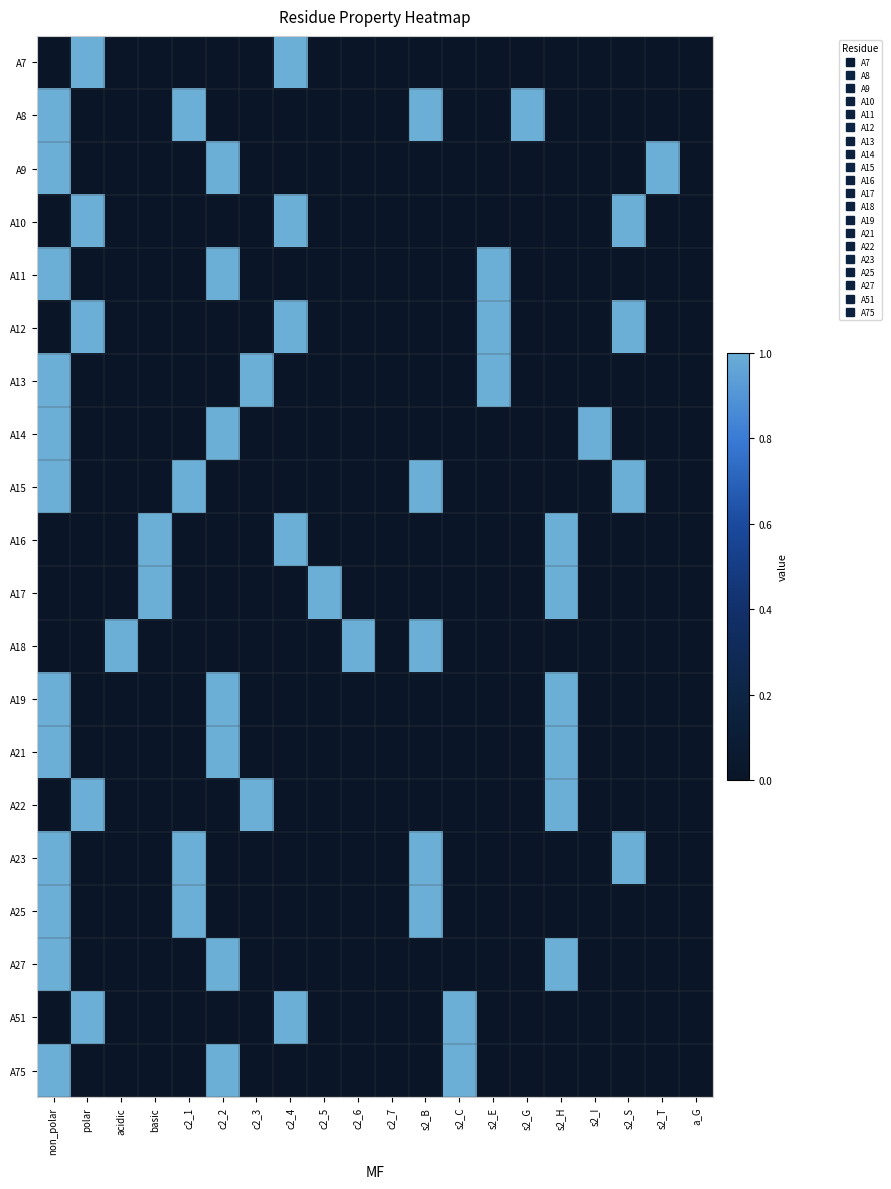

Reading left to right, list all the values displayed in this chart.

A7: non_polar=0	polar=1	acidic=0	basic=0	c2_1=0	c2_2=0	c2_3=0	c2_4=1	c2_5=0	c2_6=0	c2_7=0	s2_B=0	s2_C=0	s2_E=0	s2_G=0	s2_H=0	s2_I=0	s2_S=0	s2_T=0	a_G=0
A8: non_polar=1	polar=0	acidic=0	basic=0	c2_1=1	c2_2=0	c2_3=0	c2_4=0	c2_5=0	c2_6=0	c2_7=0	s2_B=1	s2_C=0	s2_E=0	s2_G=1	s2_H=0	s2_I=0	s2_S=0	s2_T=0	a_G=0
A9: non_polar=1	polar=0	acidic=0	basic=0	c2_1=0	c2_2=1	c2_3=0	c2_4=0	c2_5=0	c2_6=0	c2_7=0	s2_B=0	s2_C=0	s2_E=0	s2_G=0	s2_H=0	s2_I=0	s2_S=0	s2_T=1	a_G=0
A10: non_polar=0	polar=1	acidic=0	basic=0	c2_1=0	c2_2=0	c2_3=0	c2_4=1	c2_5=0	c2_6=0	c2_7=0	s2_B=0	s2_C=0	s2_E=0	s2_G=0	s2_H=0	s2_I=0	s2_S=1	s2_T=0	a_G=0
A11: non_polar=1	polar=0	acidic=0	basic=0	c2_1=0	c2_2=1	c2_3=0	c2_4=0	c2_5=0	c2_6=0	c2_7=0	s2_B=0	s2_C=0	s2_E=1	s2_G=0	s2_H=0	s2_I=0	s2_S=0	s2_T=0	a_G=0
A12: non_polar=0	polar=1	acidic=0	basic=0	c2_1=0	c2_2=0	c2_3=0	c2_4=1	c2_5=0	c2_6=0	c2_7=0	s2_B=0	s2_C=0	s2_E=1	s2_G=0	s2_H=0	s2_I=0	s2_S=1	s2_T=0	a_G=0
A13: non_polar=1	polar=0	acidic=0	basic=0	c2_1=0	c2_2=0	c2_3=1	c2_4=0	c2_5=0	c2_6=0	c2_7=0	s2_B=0	s2_C=0	s2_E=1	s2_G=0	s2_H=0	s2_I=0	s2_S=0	s2_T=0	a_G=0
A14: non_polar=1	polar=0	acidic=0	basic=0	c2_1=0	c2_2=1	c2_3=0	c2_4=0	c2_5=0	c2_6=0	c2_7=0	s2_B=0	s2_C=0	s2_E=0	s2_G=0	s2_H=0	s2_I=1	s2_S=0	s2_T=0	a_G=0
A15: non_polar=1	polar=0	acidic=0	basic=0	c2_1=1	c2_2=0	c2_3=0	c2_4=0	c2_5=0	c2_6=0	c2_7=0	s2_B=1	s2_C=0	s2_E=0	s2_G=0	s2_H=0	s2_I=0	s2_S=1	s2_T=0	a_G=0
A16: non_polar=0	polar=0	acidic=0	basic=1	c2_1=0	c2_2=0	c2_3=0	c2_4=1	c2_5=0	c2_6=0	c2_7=0	s2_B=0	s2_C=0	s2_E=0	s2_G=0	s2_H=1	s2_I=0	s2_S=0	s2_T=0	a_G=0
A17: non_polar=0	polar=0	acidic=0	basic=1	c2_1=0	c2_2=0	c2_3=0	c2_4=0	c2_5=1	c2_6=0	c2_7=0	s2_B=0	s2_C=0	s2_E=0	s2_G=0	s2_H=1	s2_I=0	s2_S=0	s2_T=0	a_G=0
A18: non_polar=0	polar=0	acidic=1	basic=0	c2_1=0	c2_2=0	c2_3=0	c2_4=0	c2_5=0	c2_6=1	c2_7=0	s2_B=1	s2_C=0	s2_E=0	s2_G=0	s2_H=0	s2_I=0	s2_S=0	s2_T=0	a_G=0
A19: non_polar=1	polar=0	acidic=0	basic=0	c2_1=0	c2_2=1	c2_3=0	c2_4=0	c2_5=0	c2_6=0	c2_7=0	s2_B=0	s2_C=0	s2_E=0	s2_G=0	s2_H=1	s2_I=0	s2_S=0	s2_T=0	a_G=0
A21: non_polar=1	polar=0	acidic=0	basic=0	c2_1=0	c2_2=1	c2_3=0	c2_4=0	c2_5=0	c2_6=0	c2_7=0	s2_B=0	s2_C=0	s2_E=0	s2_G=0	s2_H=1	s2_I=0	s2_S=0	s2_T=0	a_G=0
A22: non_polar=0	polar=1	acidic=0	basic=0	c2_1=0	c2_2=0	c2_3=1	c2_4=0	c2_5=0	c2_6=0	c2_7=0	s2_B=0	s2_C=0	s2_E=0	s2_G=0	s2_H=1	s2_I=0	s2_S=0	s2_T=0	a_G=0
A23: non_polar=1	polar=0	acidic=0	basic=0	c2_1=1	c2_2=0	c2_3=0	c2_4=0	c2_5=0	c2_6=0	c2_7=0	s2_B=1	s2_C=0	s2_E=0	s2_G=0	s2_H=0	s2_I=0	s2_S=1	s2_T=0	a_G=0
A25: non_polar=1	polar=0	acidic=0	basic=0	c2_1=1	c2_2=0	c2_3=0	c2_4=0	c2_5=0	c2_6=0	c2_7=0	s2_B=1	s2_C=0	s2_E=0	s2_G=0	s2_H=0	s2_I=0	s2_S=0	s2_T=0	a_G=0
A27: non_polar=1	polar=0	acidic=0	basic=0	c2_1=0	c2_2=1	c2_3=0	c2_4=0	c2_5=0	c2_6=0	c2_7=0	s2_B=0	s2_C=0	s2_E=0	s2_G=0	s2_H=1	s2_I=0	s2_S=0	s2_T=0	a_G=0
A51: non_polar=0	polar=1	acidic=0	basic=0	c2_1=0	c2_2=0	c2_3=0	c2_4=1	c2_5=0	c2_6=0	c2_7=0	s2_B=0	s2_C=1	s2_E=0	s2_G=0	s2_H=0	s2_I=0	s2_S=0	s2_T=0	a_G=0
A75: non_polar=1	polar=0	acidic=0	basic=0	c2_1=0	c2_2=1	c2_3=0	c2_4=0	c2_5=0	c2_6=0	c2_7=0	s2_B=0	s2_C=1	s2_E=0	s2_G=0	s2_H=0	s2_I=0	s2_S=0	s2_T=0	a_G=0